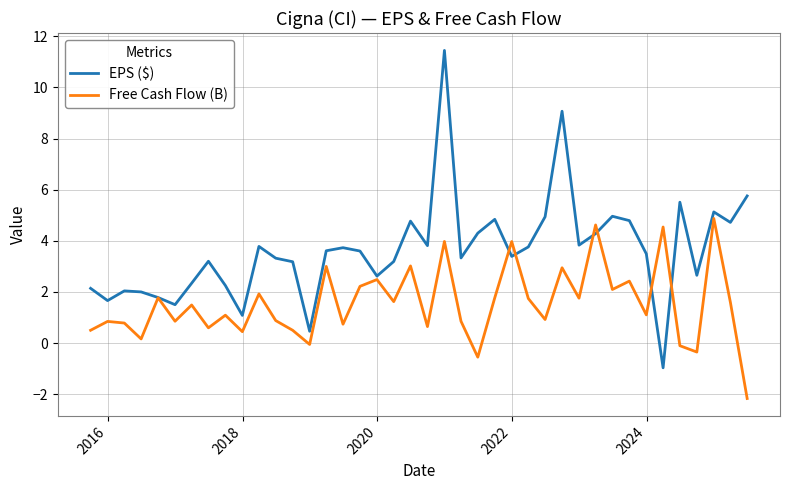

What is the minimum value shown in the chart?

-2.2